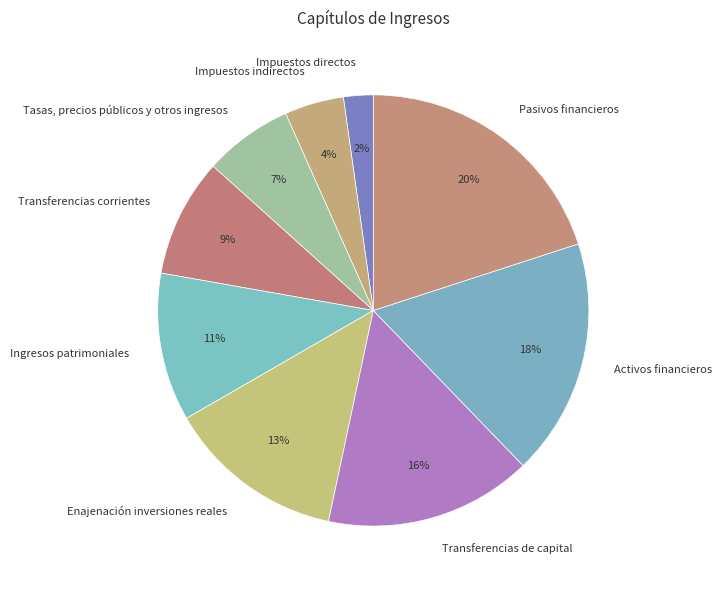

Which slice is the smallest?

Impuestos directos